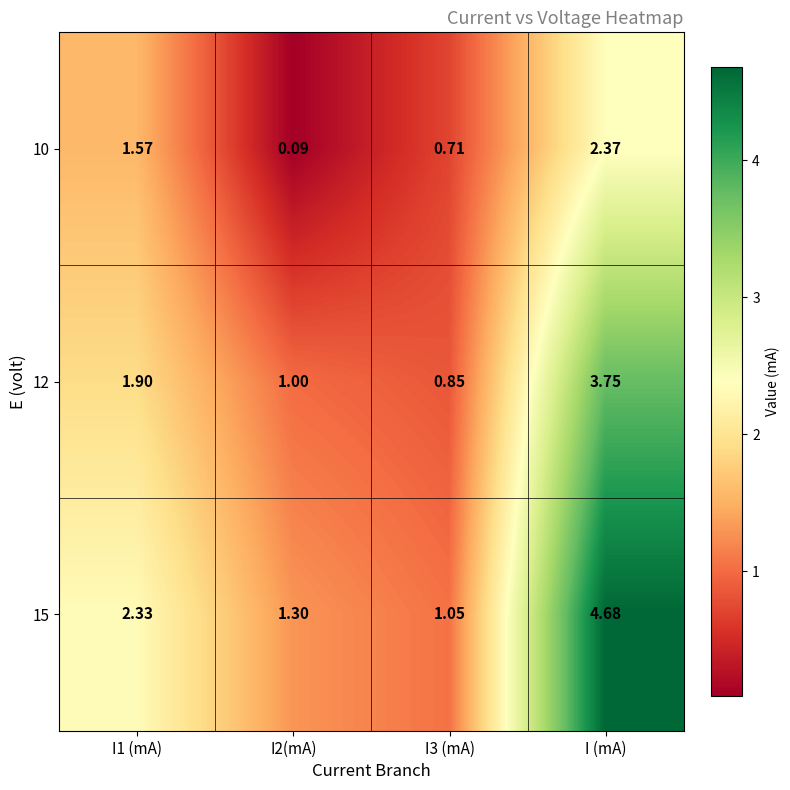

Is the value of 10 at I3 (mA) greater than the value of 15 at I1 (mA)?

No